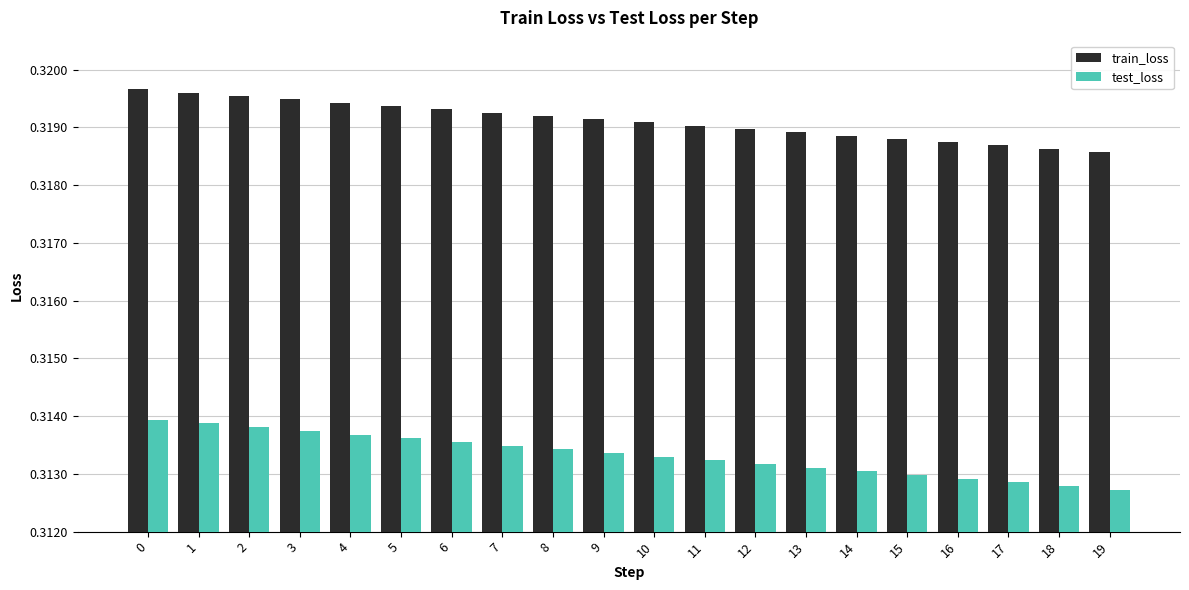

Which series has the largest range (max minus min)?

test_loss